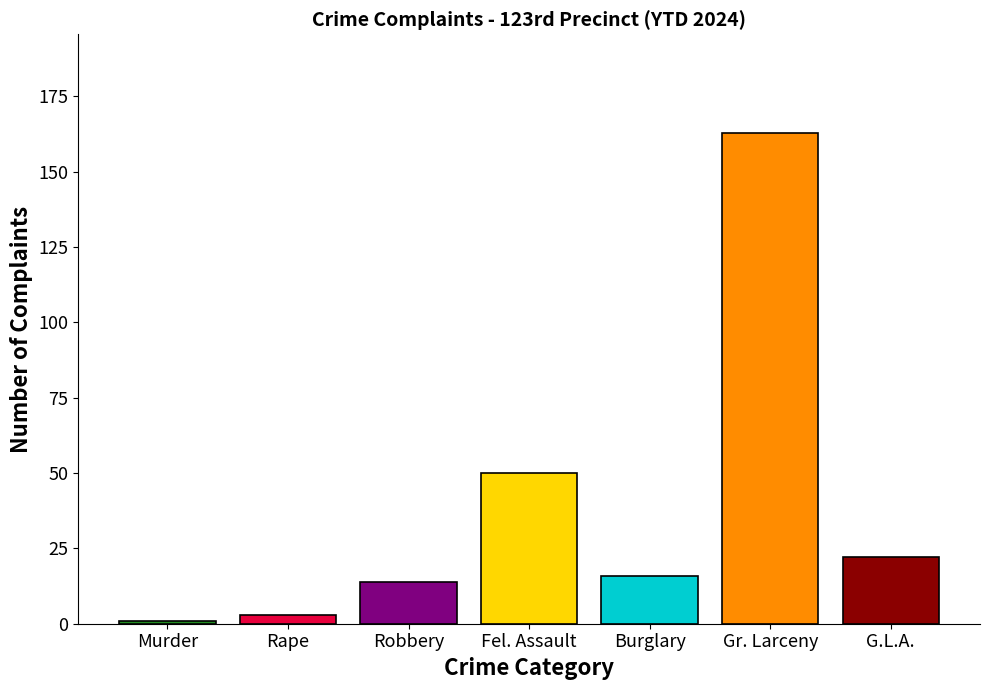

Rank the categories by value from highest to lowest.

Gr. Larceny, Fel. Assault, G.L.A., Burglary, Robbery, Rape, Murder